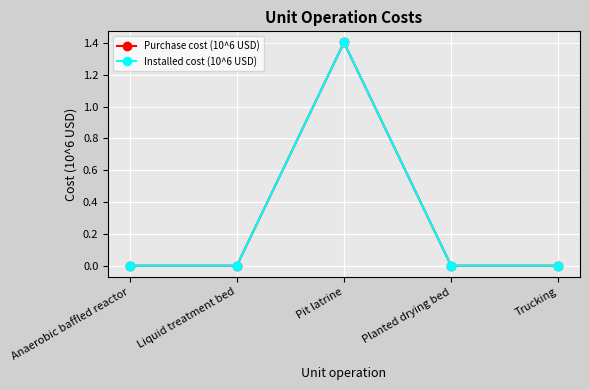

Between Planted drying bed and Trucking, which is larger?

Planted drying bed